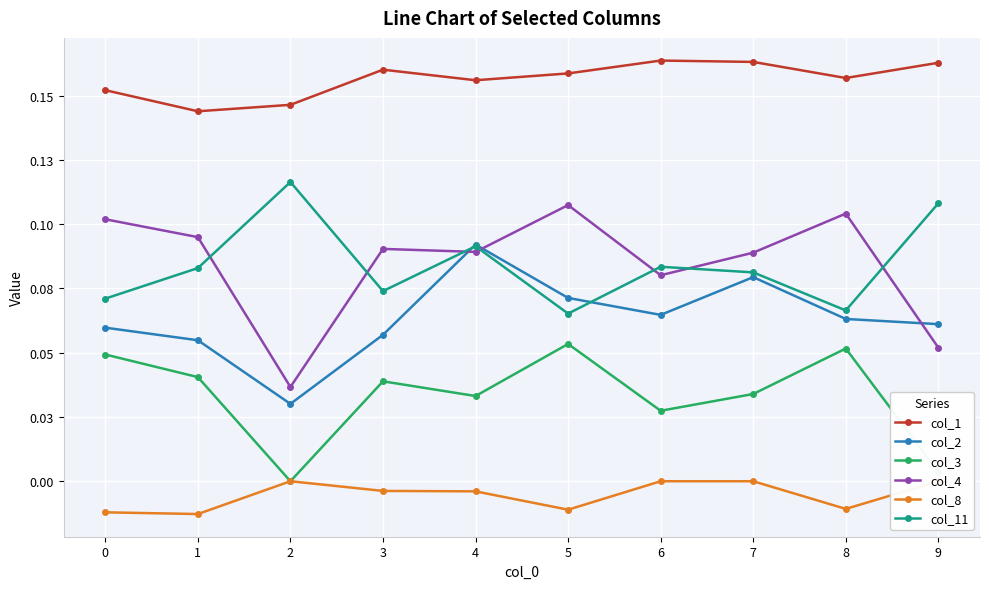

The value of col_3 at 0 is 0.1. True or false?

False